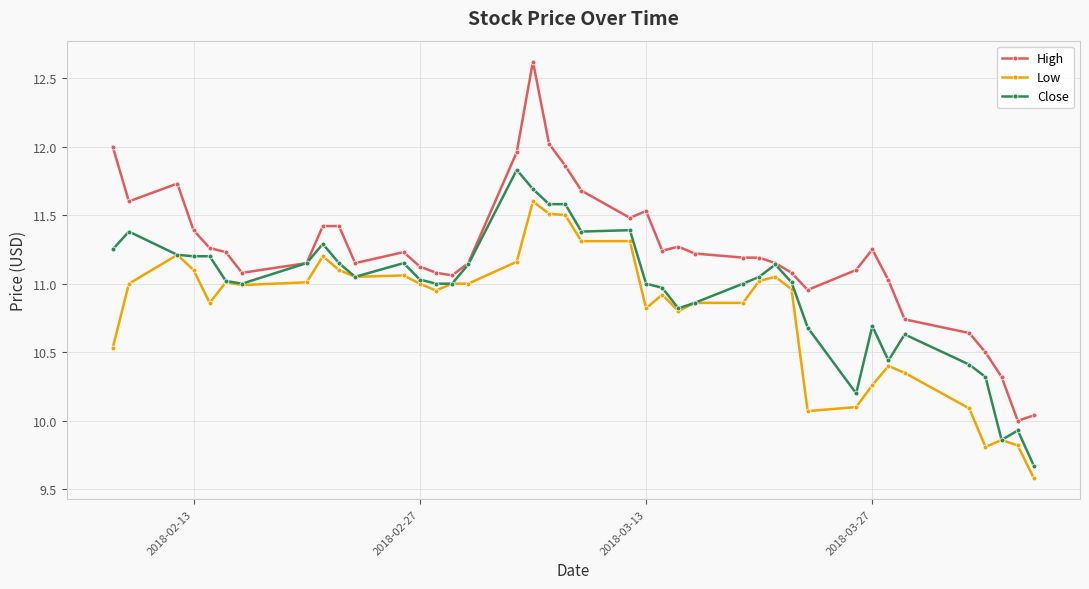

Count the number of categories in the chart.

40